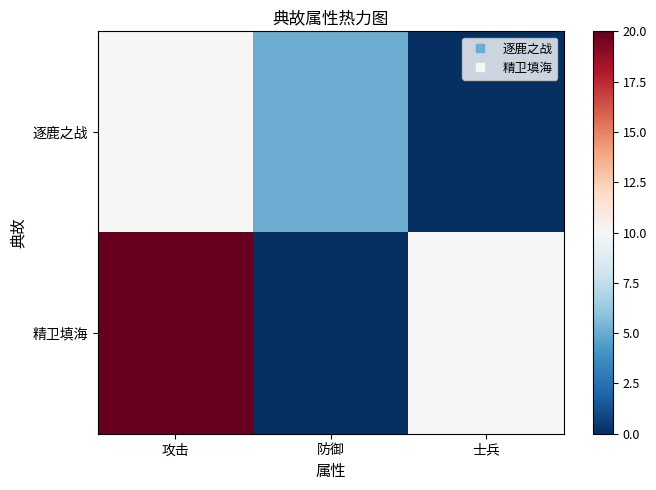

Between 士兵 and 攻击, which is larger?

攻击